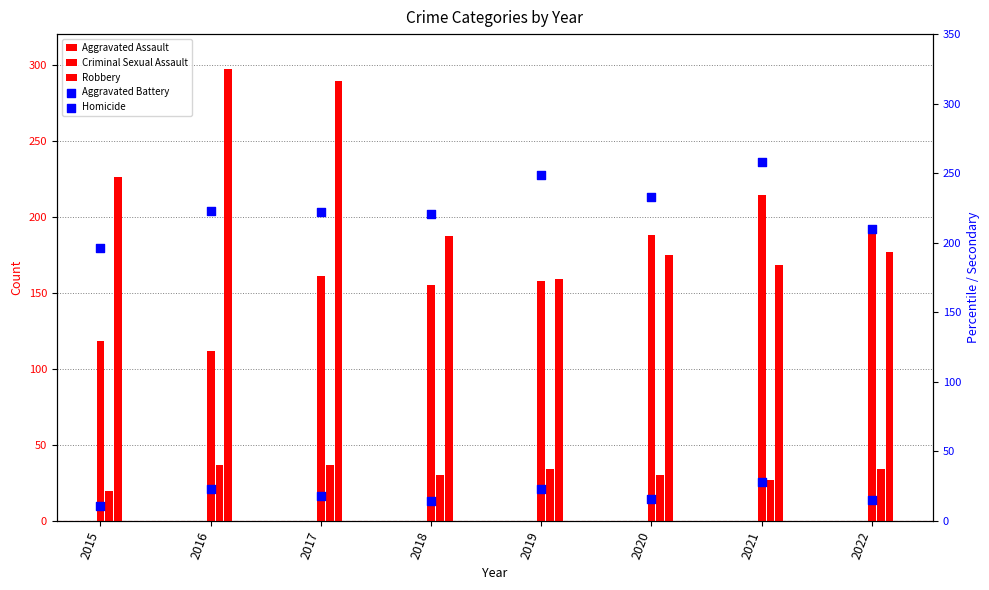

At which category is the sum across all series the highest?

2017